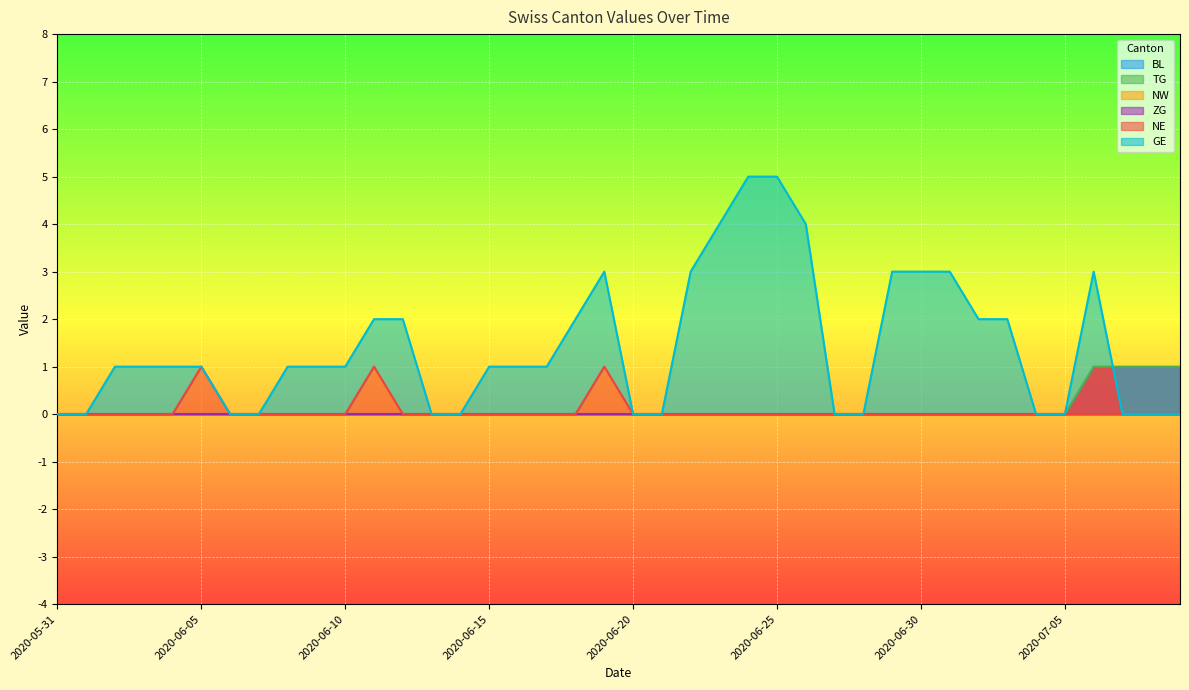

The value of NE at 2020-06-21 is 0. True or false?

False